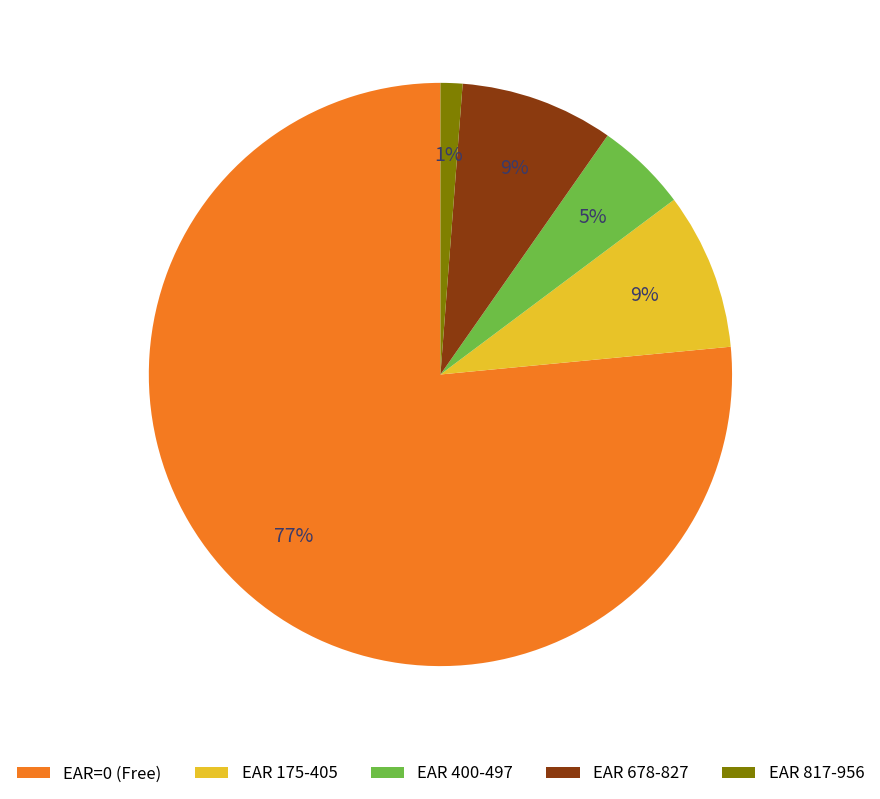

To the nearest percent, what percentage of the pie is EAR 400-497?

5%